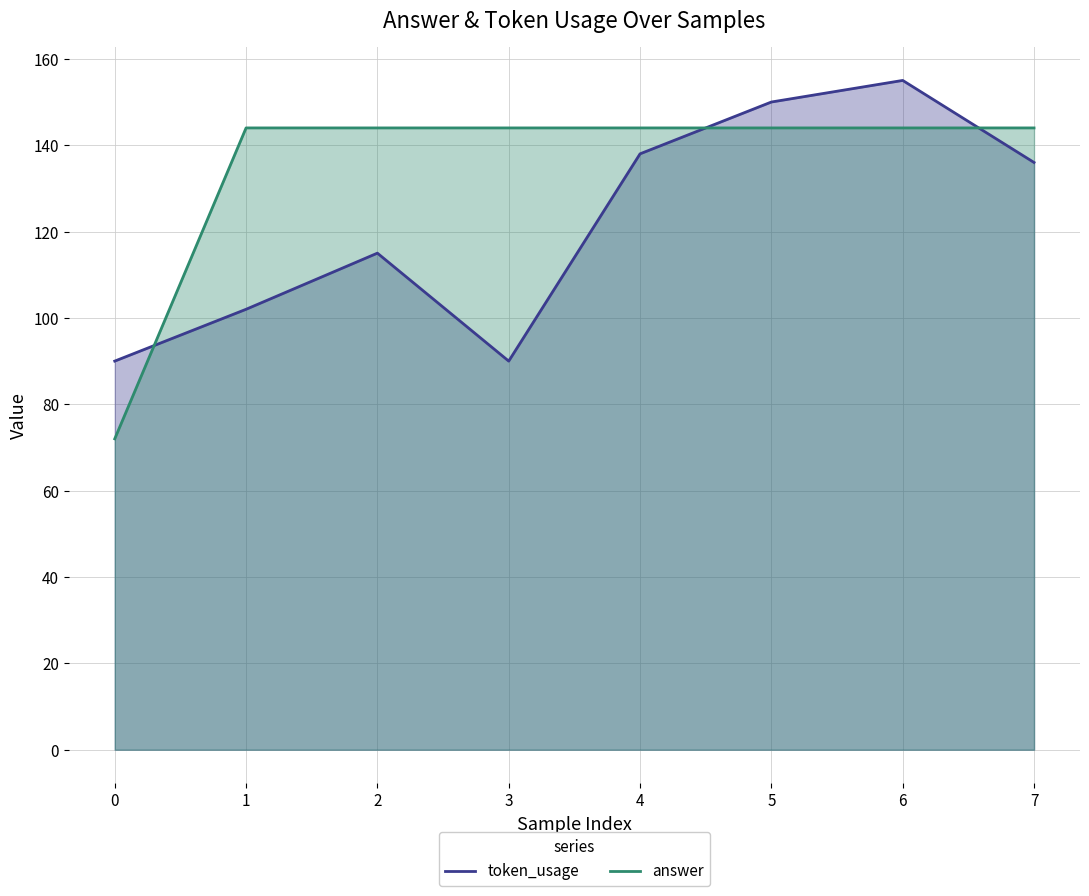

Is it true that answer equals 59 at 1?

False